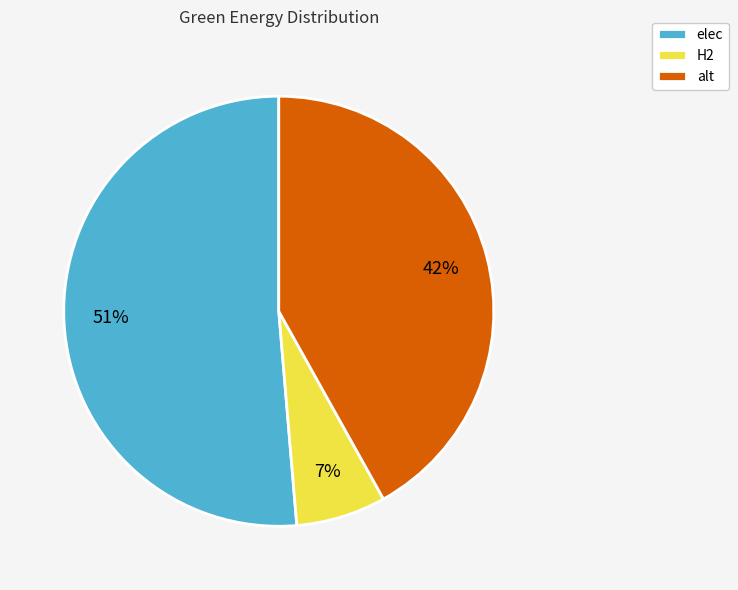

Is the sum of alt and H2 greater than half?

No